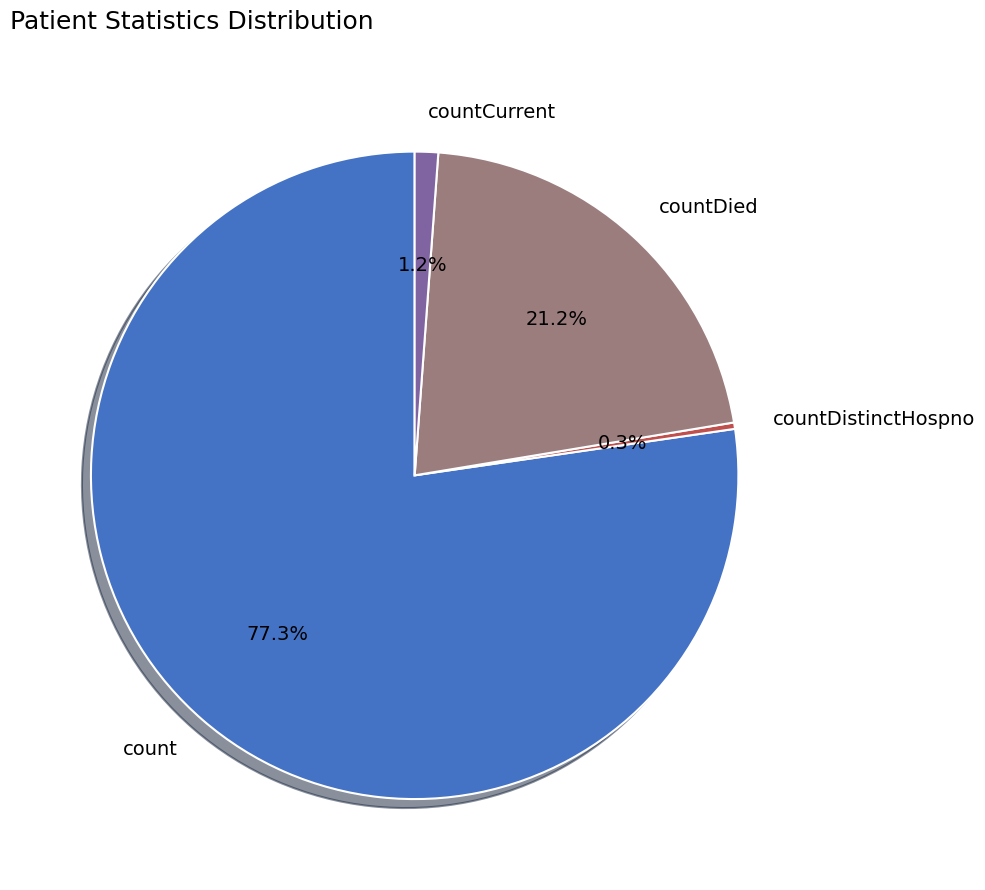

Rank the categories by value from highest to lowest.

count, countDied, countCurrent, countDistinctHospno